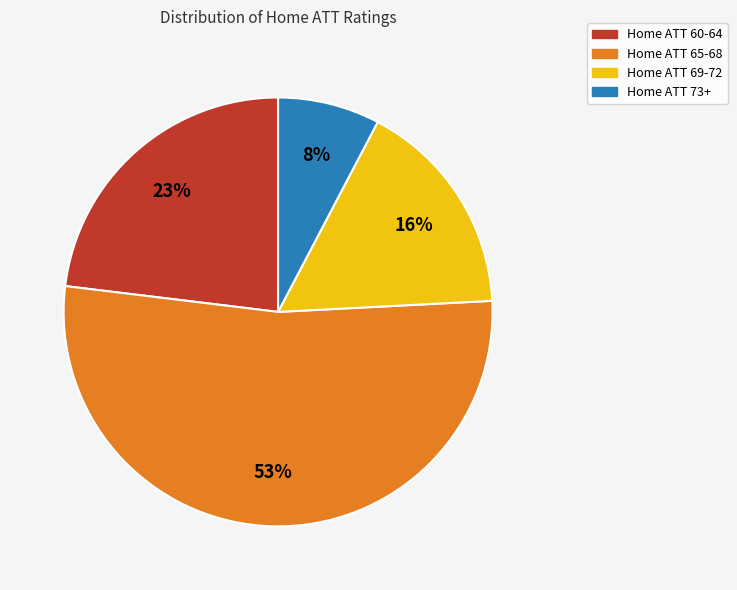

True or false: Home ATT 73+ accounts for 32% of the total.

False